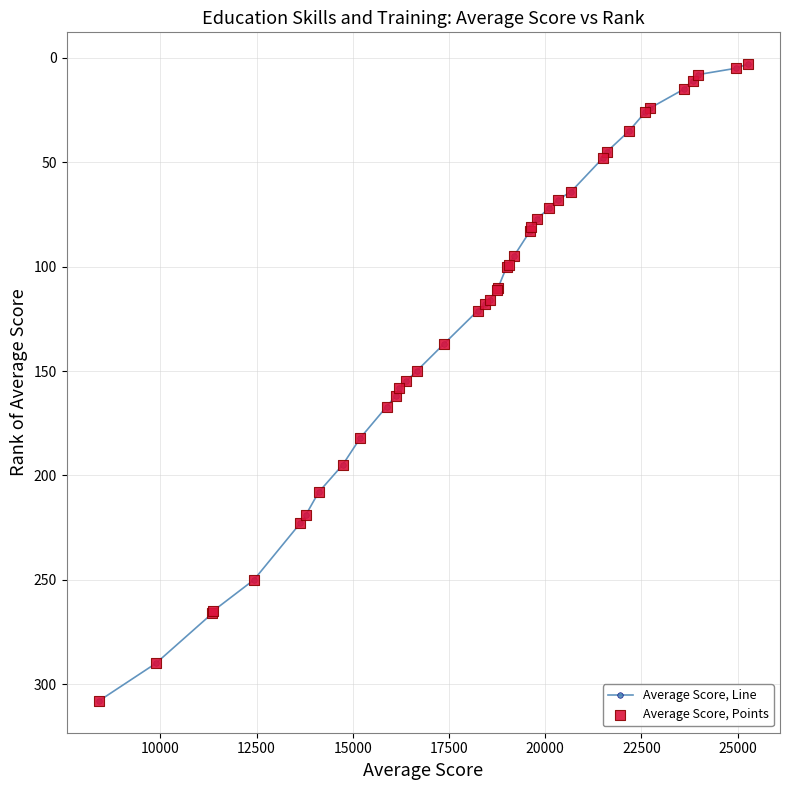

What is the greatest value displayed?

308